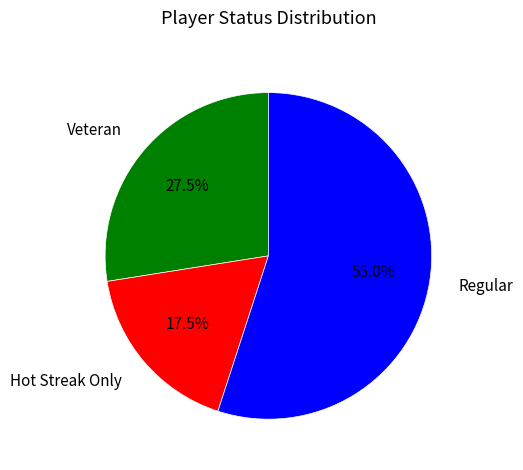

What is the smallest slice in the pie chart?

Hot Streak Only